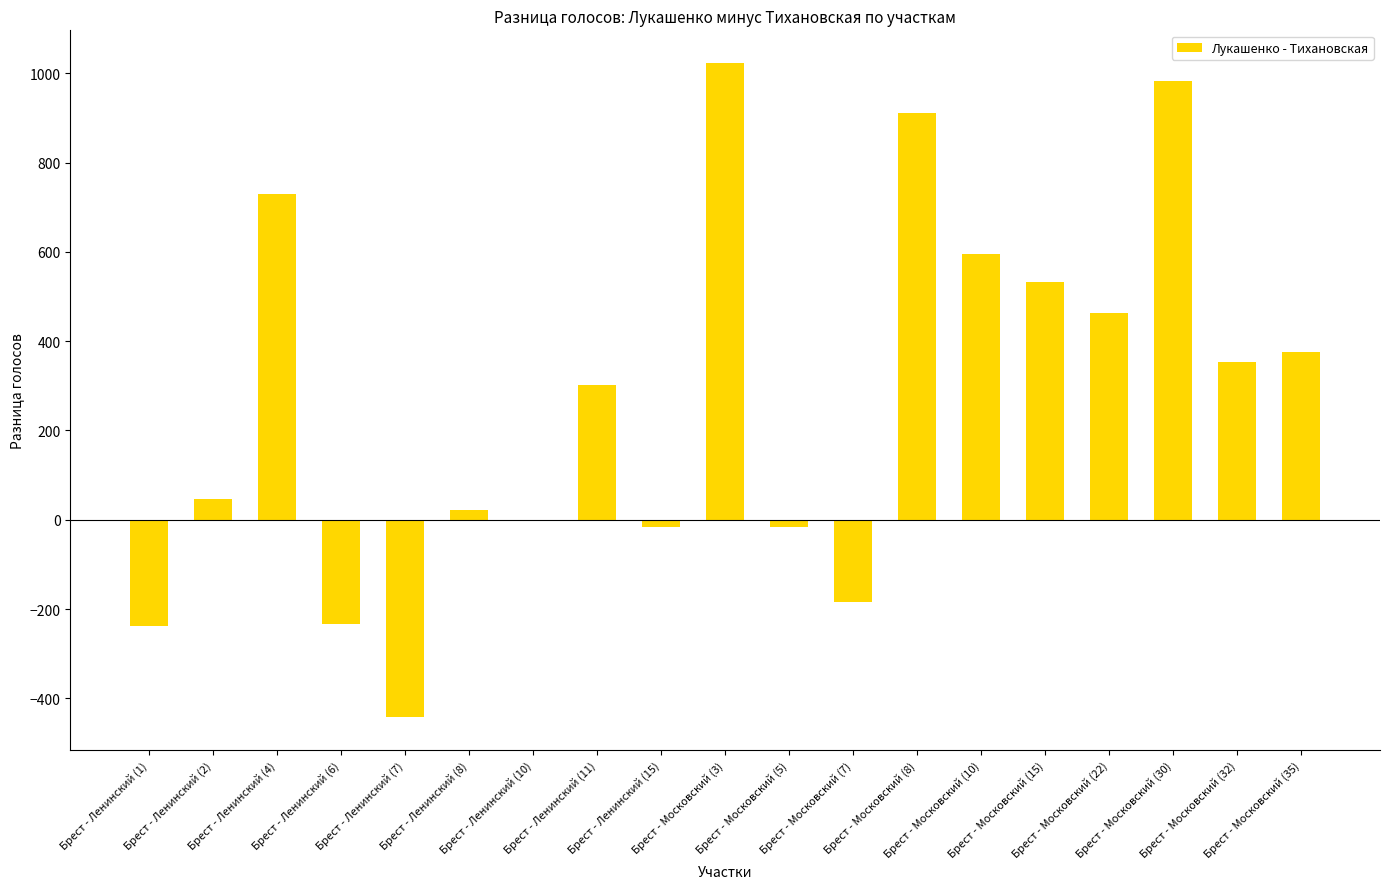

What is the greatest value displayed?

1023